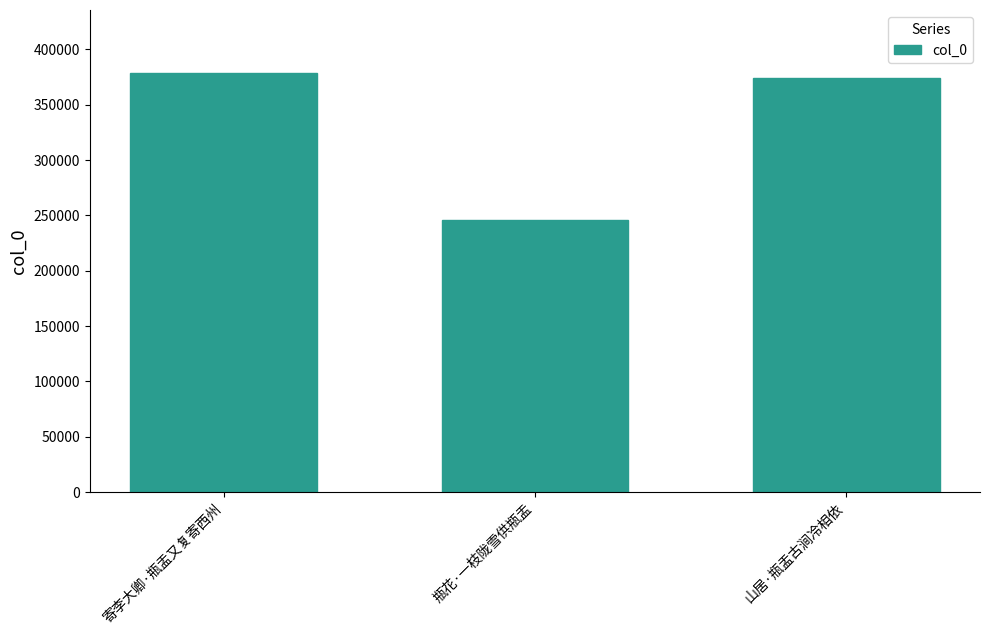

Reading left to right, extract all data points from this chart.

378983	246067	374303